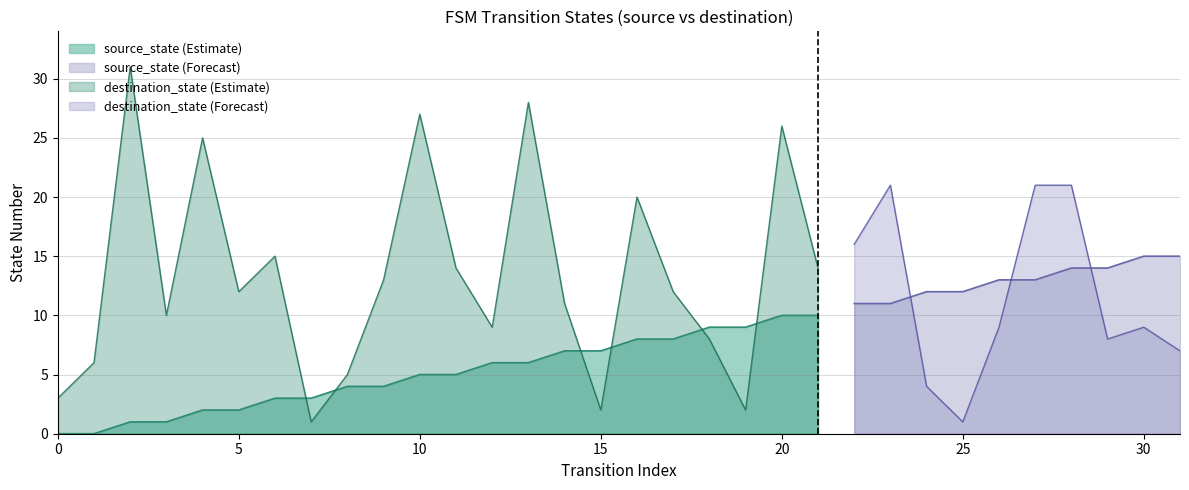

Which series has the largest range (max minus min)?

destination_state